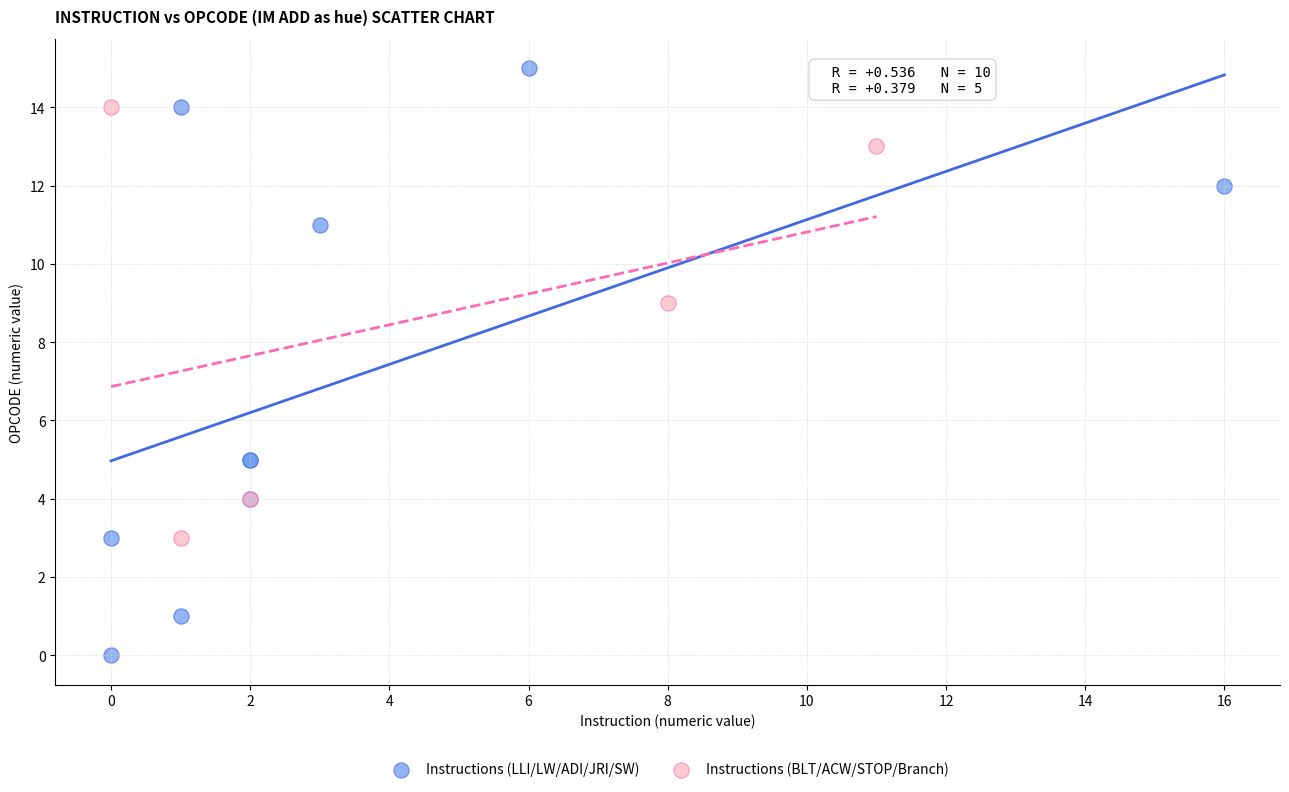

Which series has the largest Y range (max minus min)?

Instructions (LLI/LW/ADI/JRI/SW)